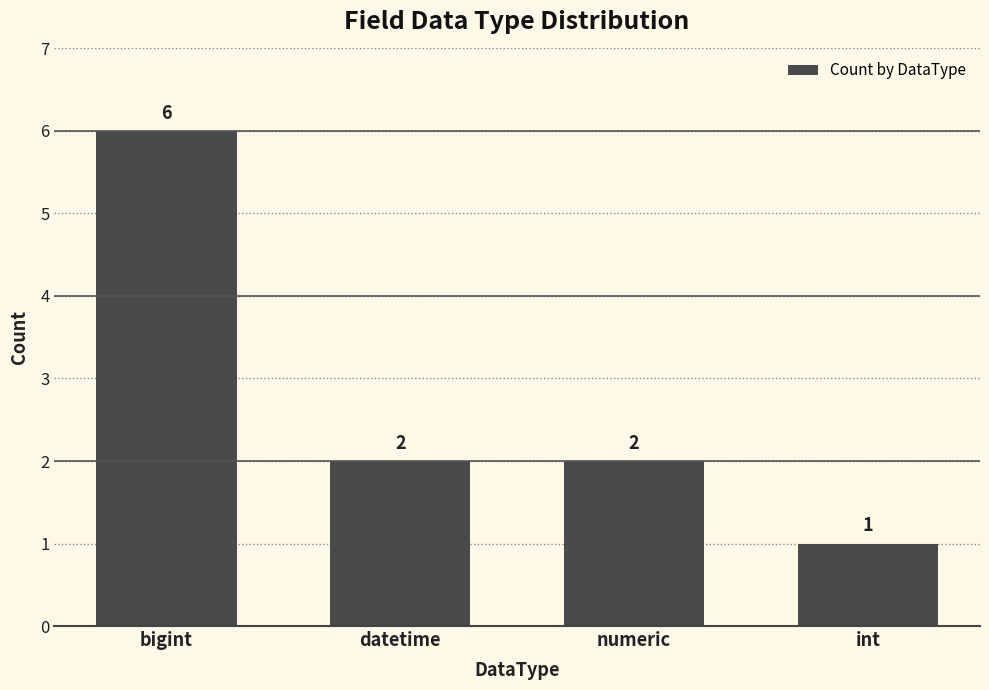

What is the minimum value shown in the chart?

1